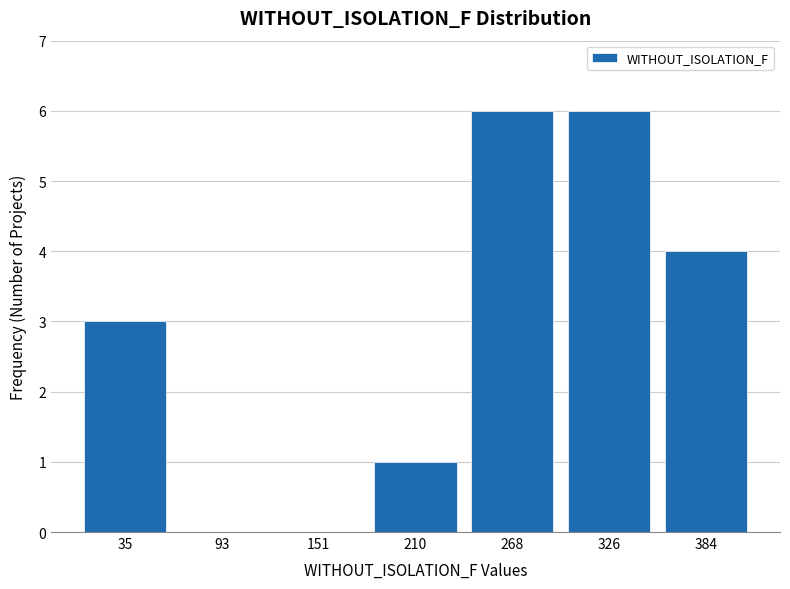

Reading left to right, transcribe this chart: for each bar, give the range it covers on the x-axis and its height. Neither the bar edges nor the heights are printed on the chart, so give them approximately, as read against the axes.

10 to 60: 3
60 to 120: 0
120 to 180: 0
180 to 240: 1
240 to 300: 6
300 to 350: 6
350 to 410: 4